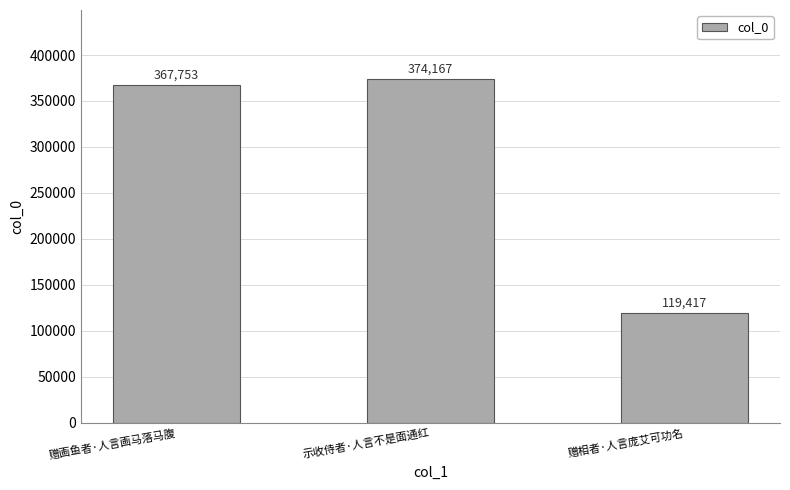

True or false: the data shows 210053 at 赠相者·人言庞艾可功名.

False